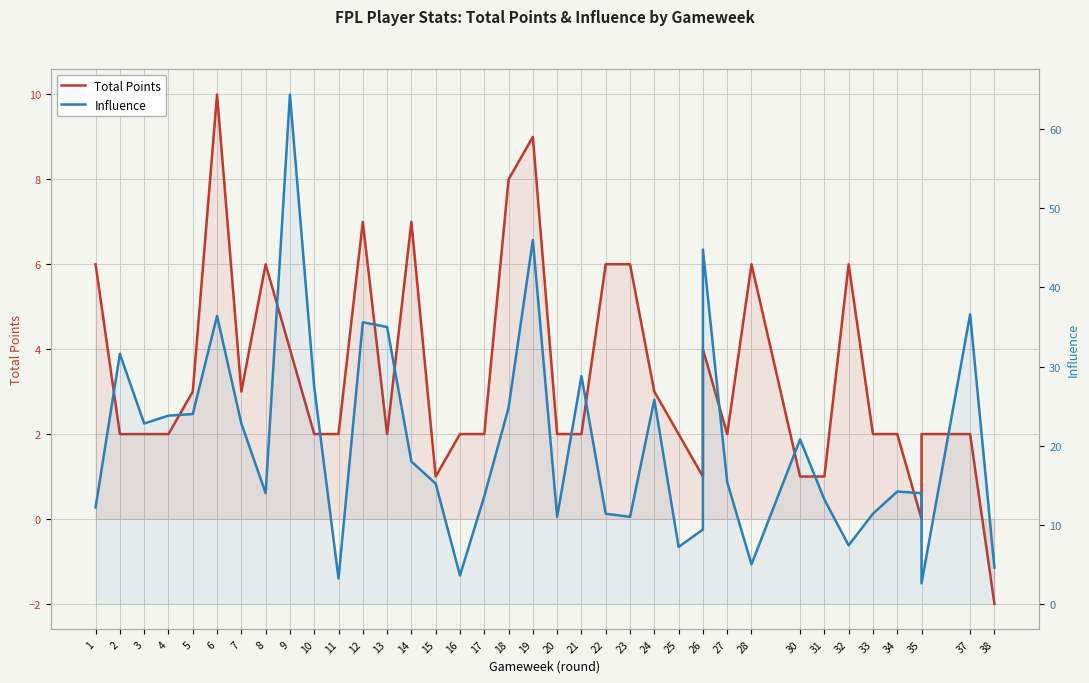

What are all the series names shown in the legend?

Total Points, Influence